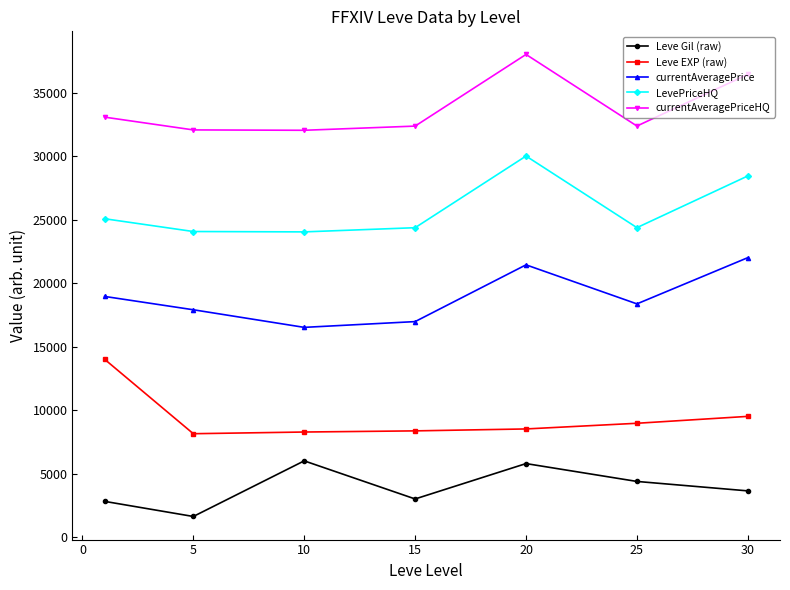

True or false: LevePriceHQ and Leve EXP (raw) intersect in this chart.

False